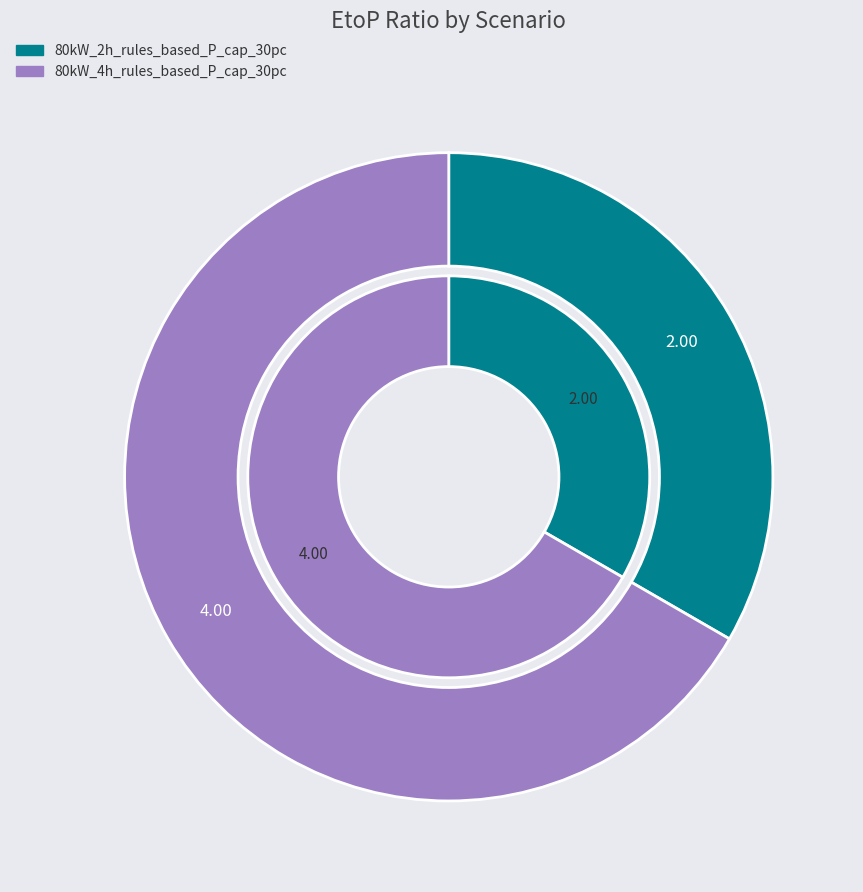

Combined, what portion of the pie is 80kW_4h_rules_based_P_cap_30pc and 80kW_2h_rules_based_P_cap_30pc?

100.0%